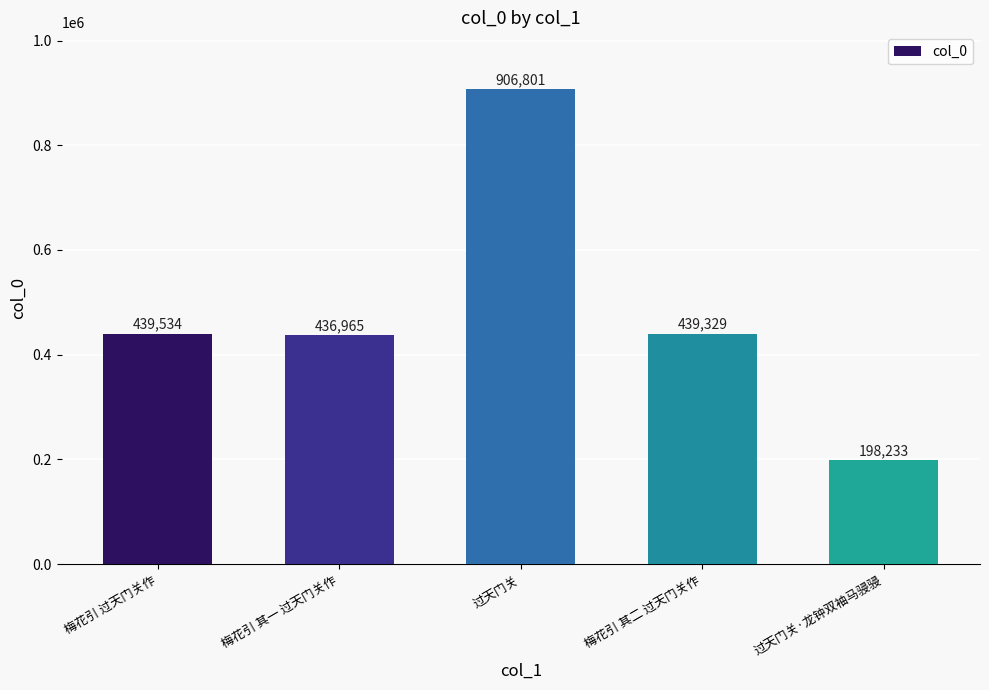

Reading left to right, list all the values displayed in this chart.

439534	436965	906801	439329	198233